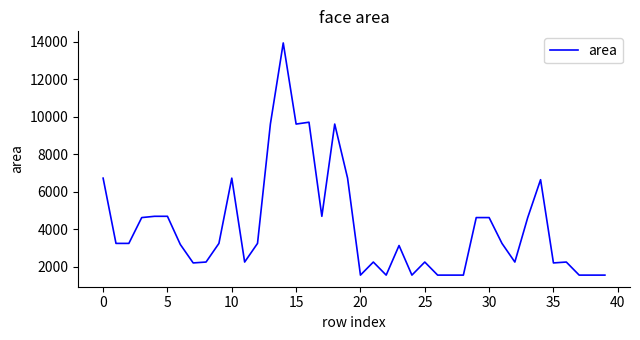

What is the smallest value displayed?

1560